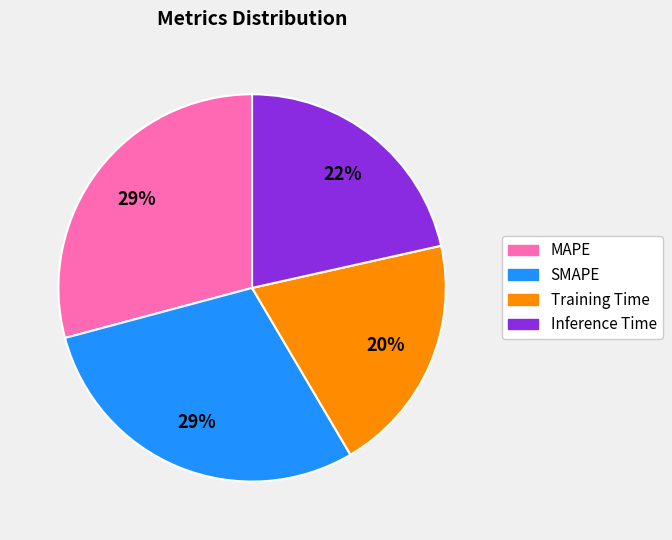

Which has a higher value, Training Time or SMAPE?

SMAPE